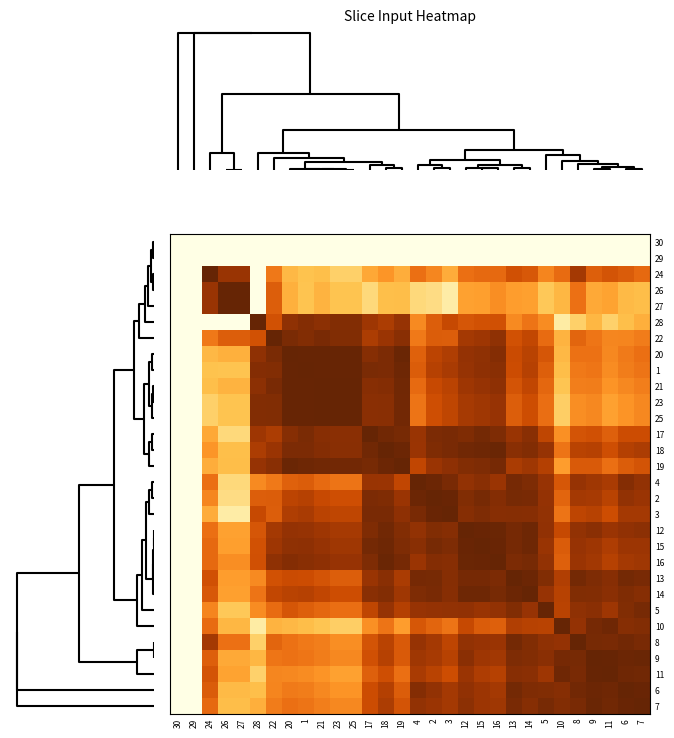

At how many categories does at least one series exceed 0?

28